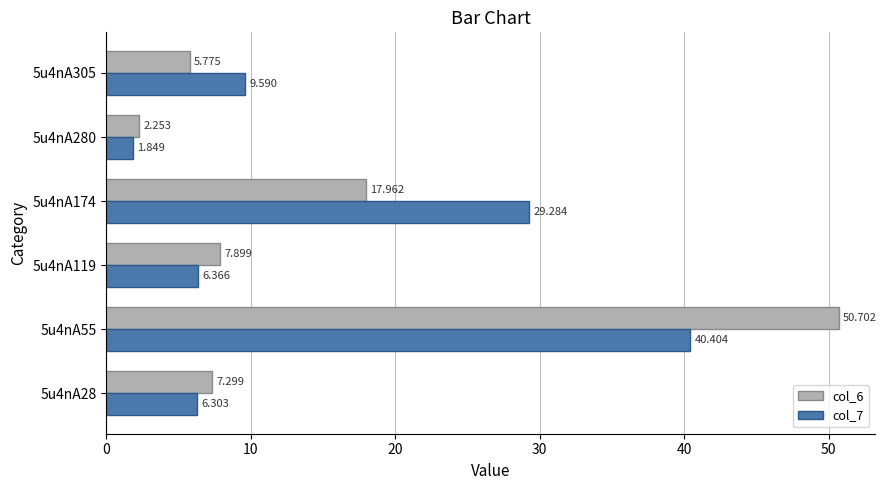

At which label is col_7 closest to 21?

5u4nA174